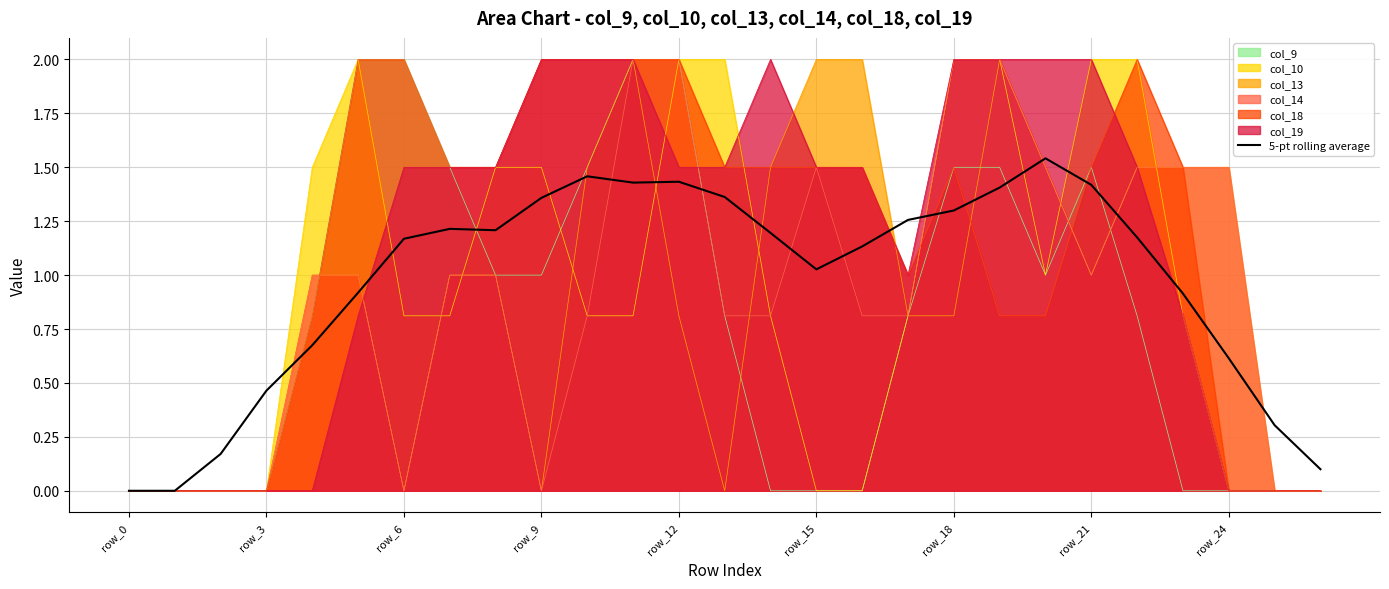

Where is the data nearest to the value 0?

row_0